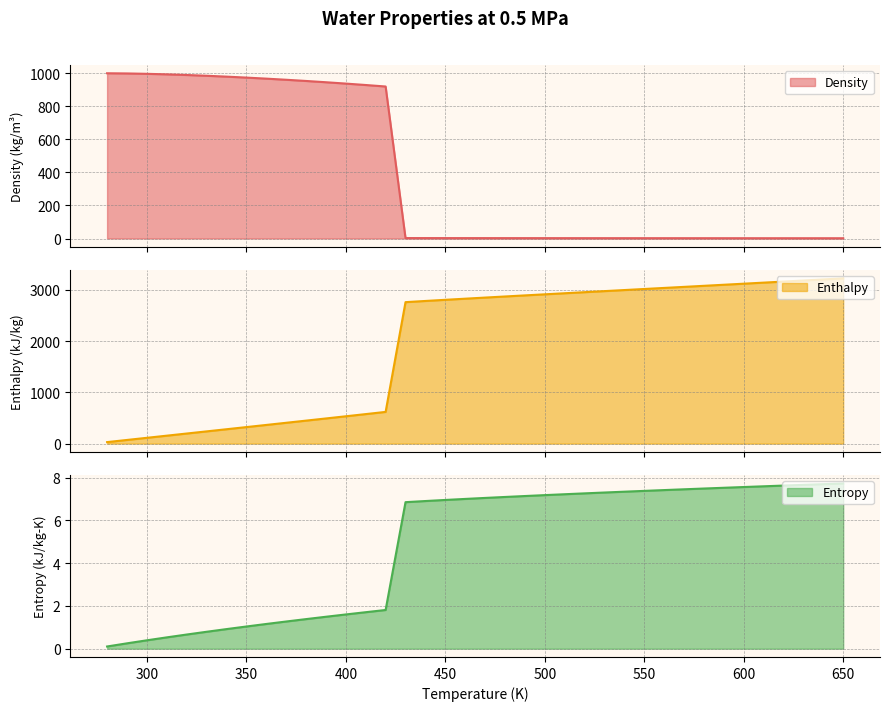

List the series in order of their overall mean, highest first.

Enthalpy, Density, Entropy